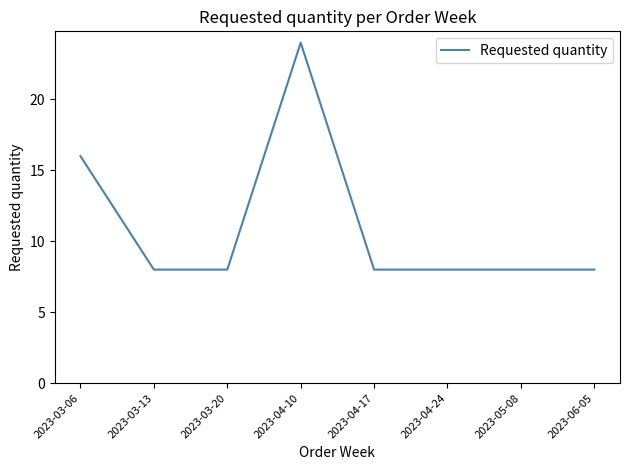

Approximately how many times larger is the value at 2023-06-05 compared to 2023-05-08?

1.0